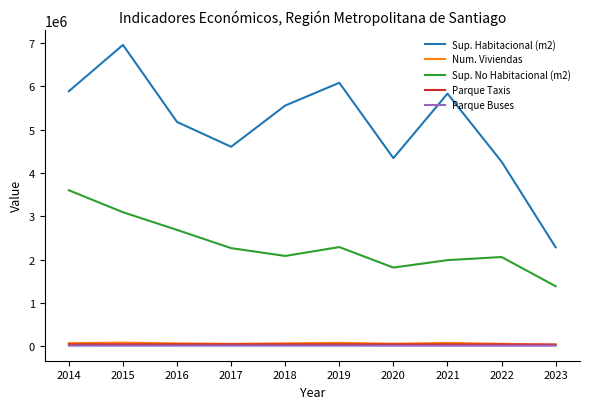

True or false: Parque Buses and Sup. Habitacional (m2) cross at least once.

False